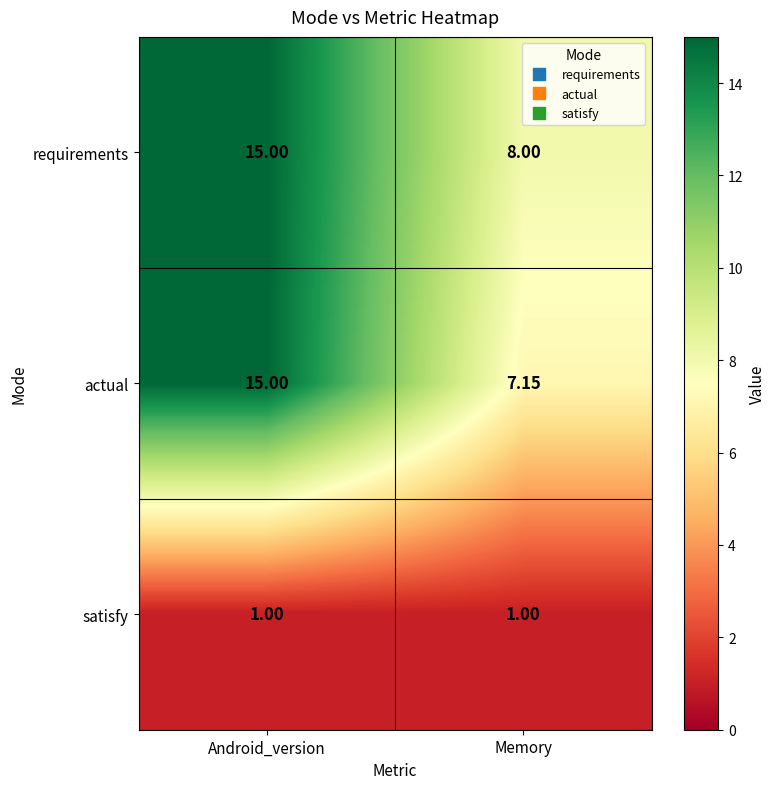

Between Android_version and Memory, which series saw the biggest shift?

actual